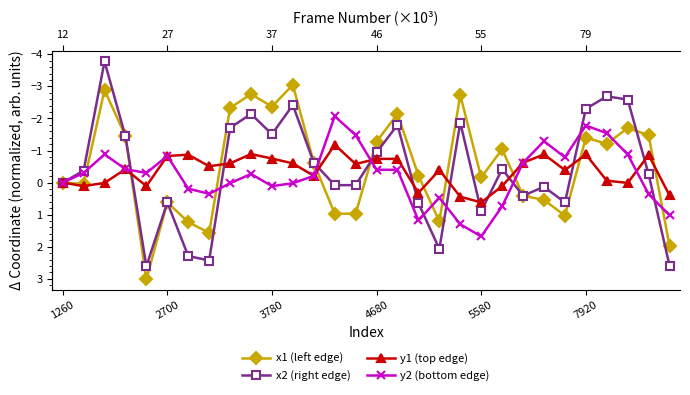

True or false: x2 (right edge) and y2 (bottom edge) intersect in this chart.

True